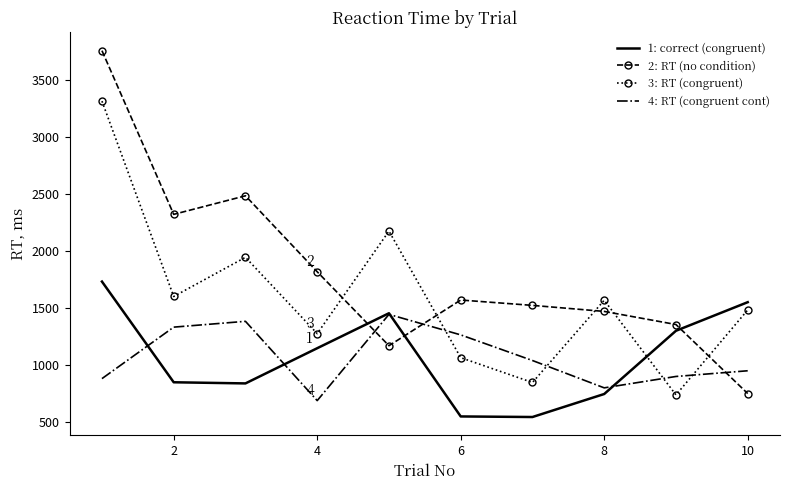

Rank the series by their maximum value, from lowest to highest.

4: RT (congruent cont), 1: correct (congruent), 3: RT (congruent), 2: RT (no condition)